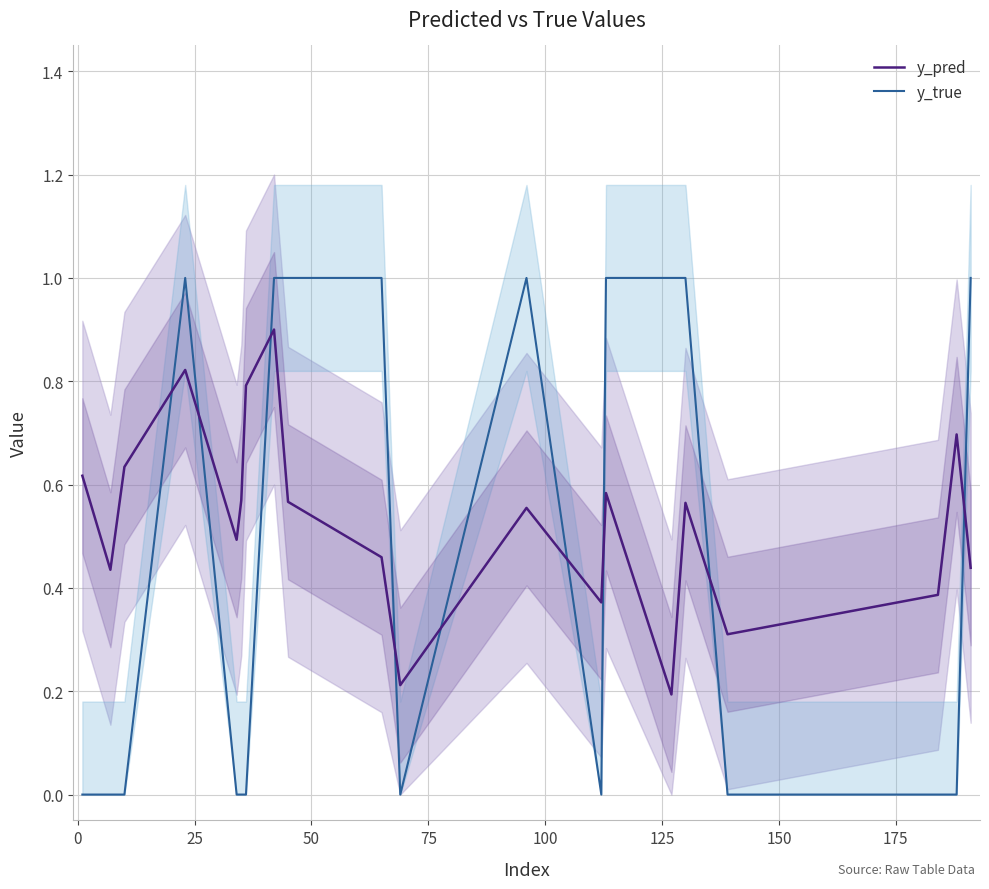

Which series ends up on top after the final intersection of y_pred and y_true?

y_true